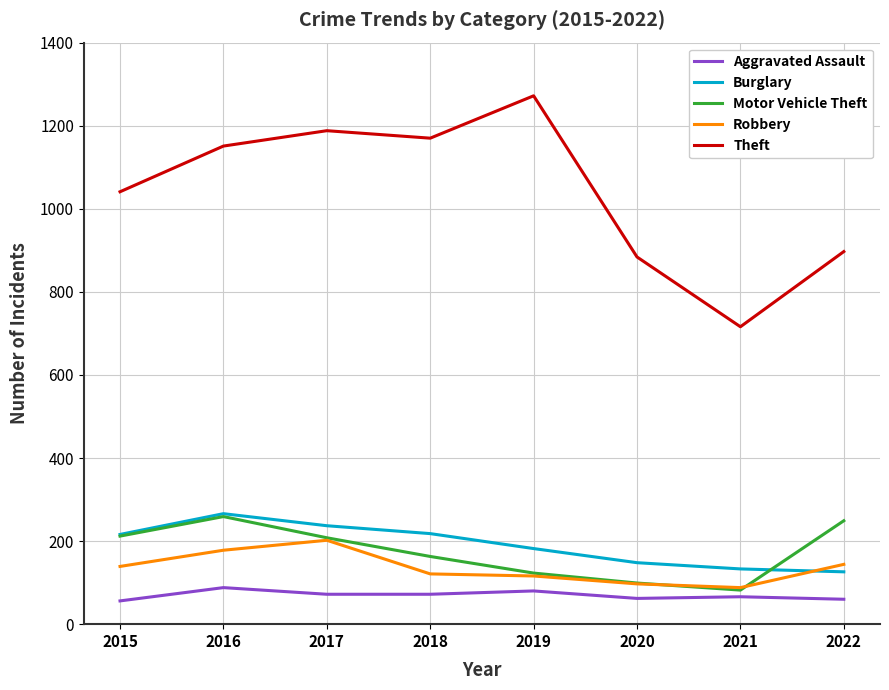

True or false: Burglary and Theft cross at least once.

False